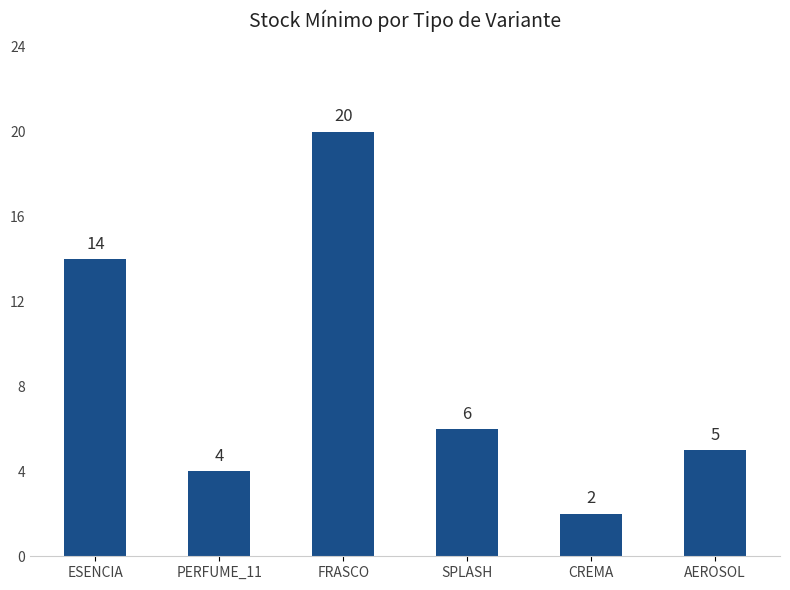

Rank the categories by value from lowest to highest.

CREMA, PERFUME_11, AEROSOL, SPLASH, ESENCIA, FRASCO